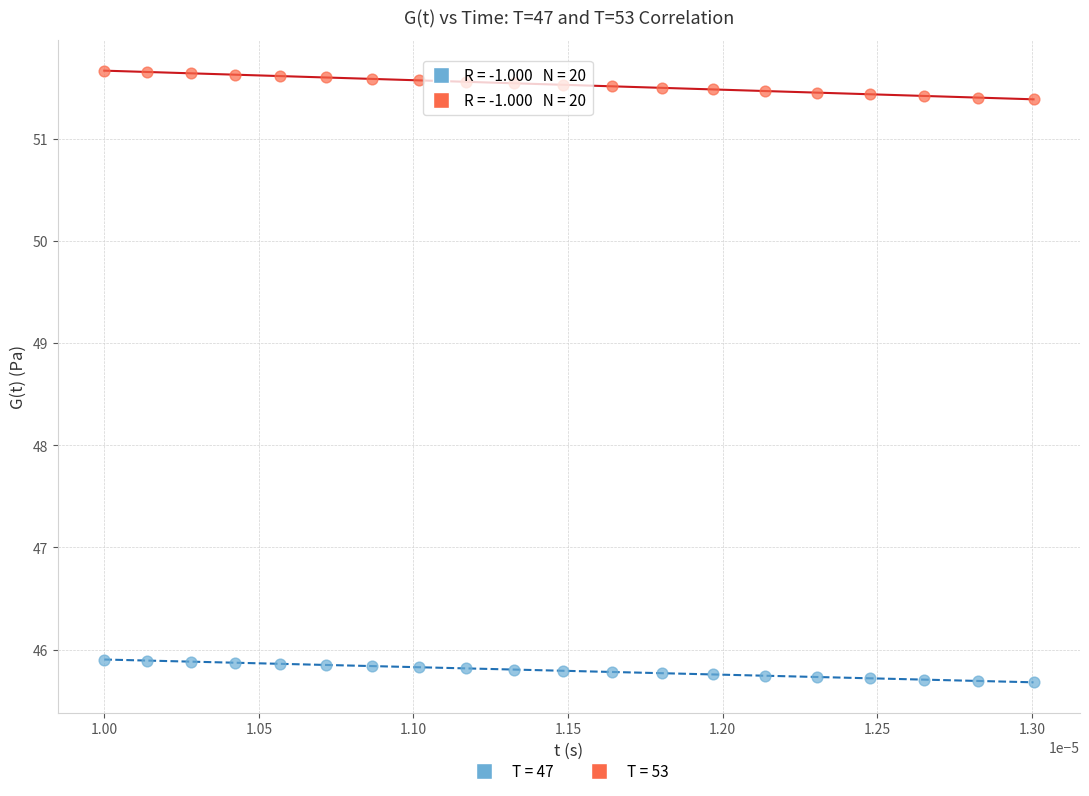

What are all the series names shown in the legend?

T = 47, T = 53